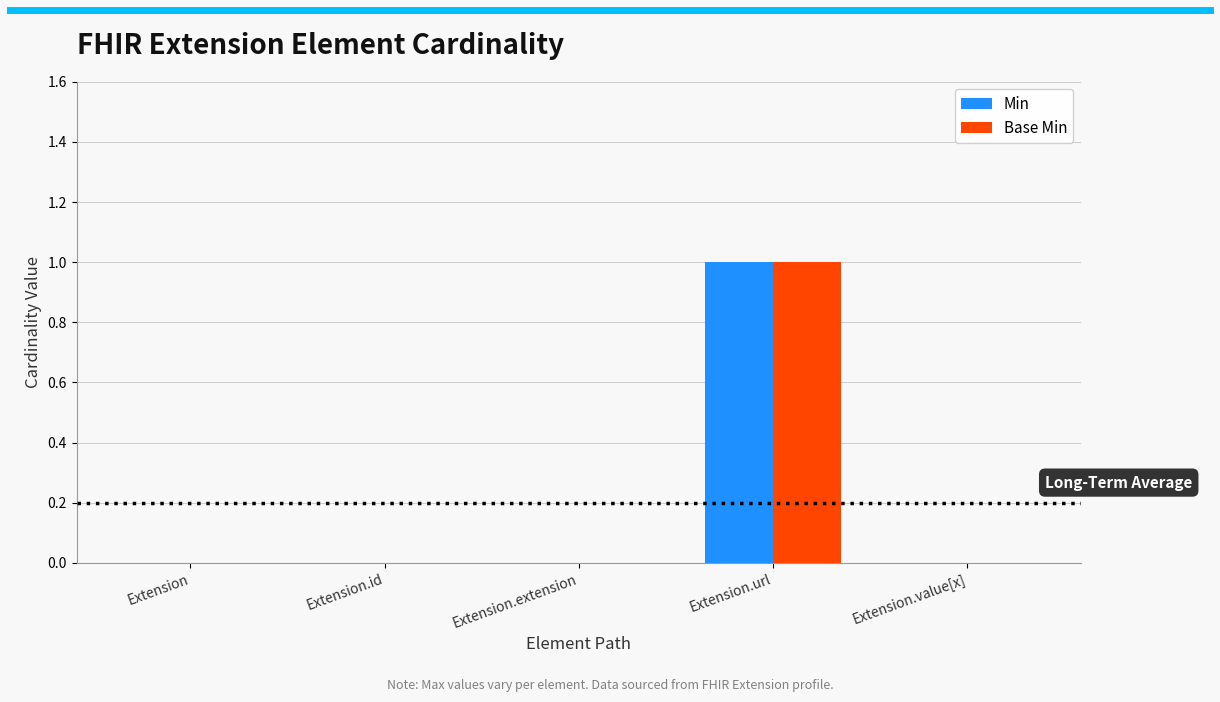

The value of Min at Extension is 0. True or false?

True